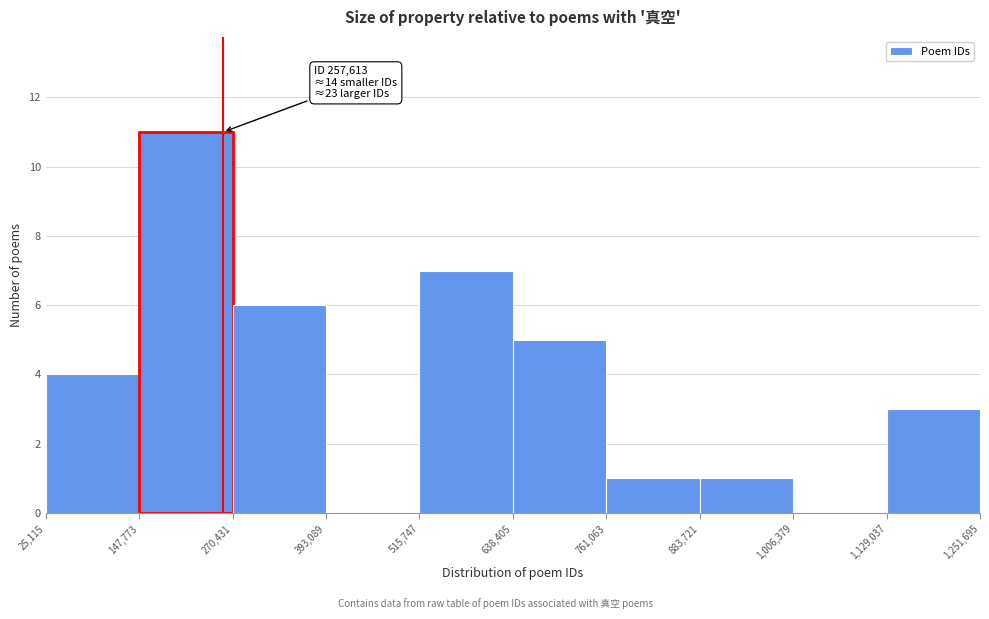

Over which range of the x-axis is the bar tallest?

147,773 to 270,431